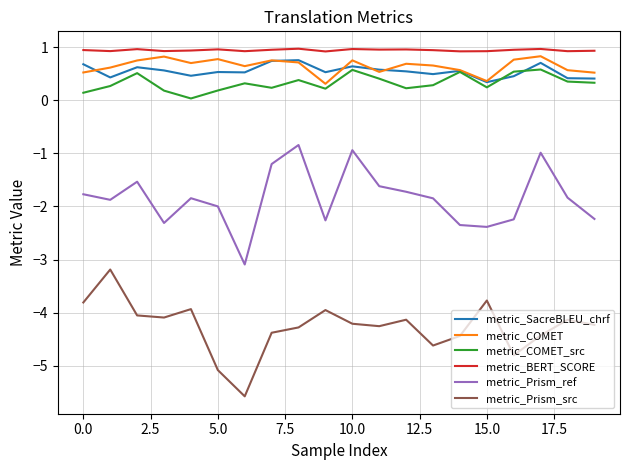

True or false: metric_Prism_src and metric_SacreBLEU_chrf intersect in this chart.

False